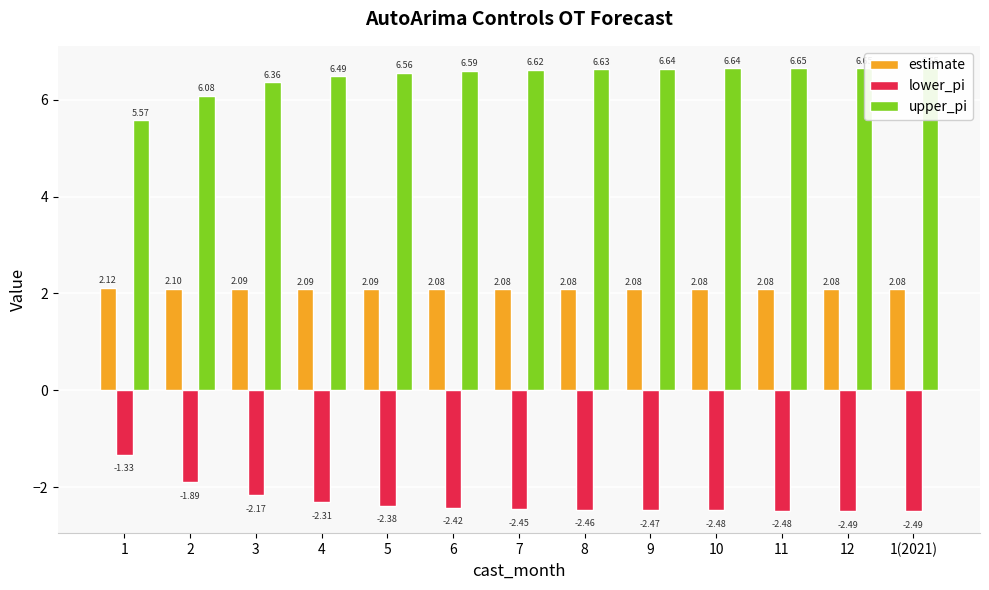

At which label does lower_pi reach its minimum?

1(2021)